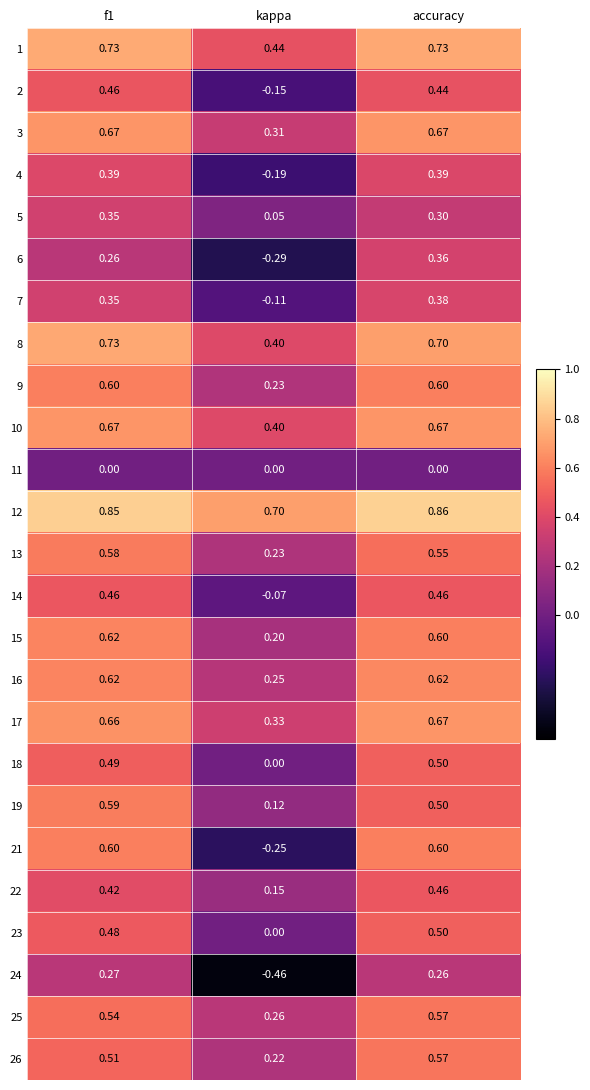

Which series has the largest total across all categories?

12